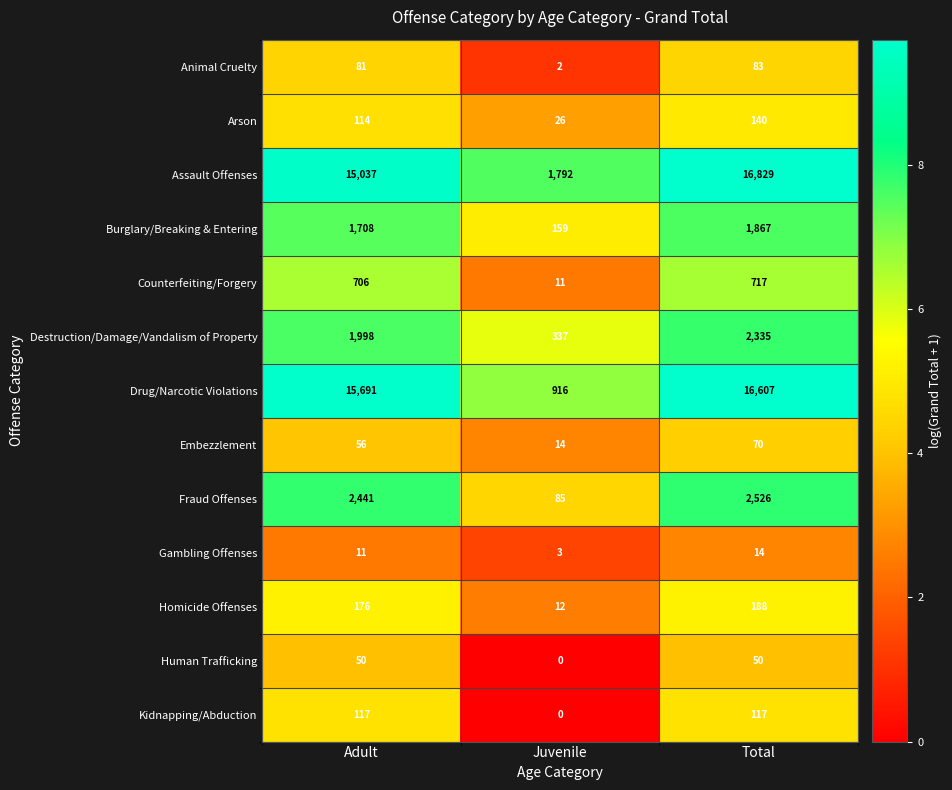

What is the approximate value of Assault Offenses at Total?

16829